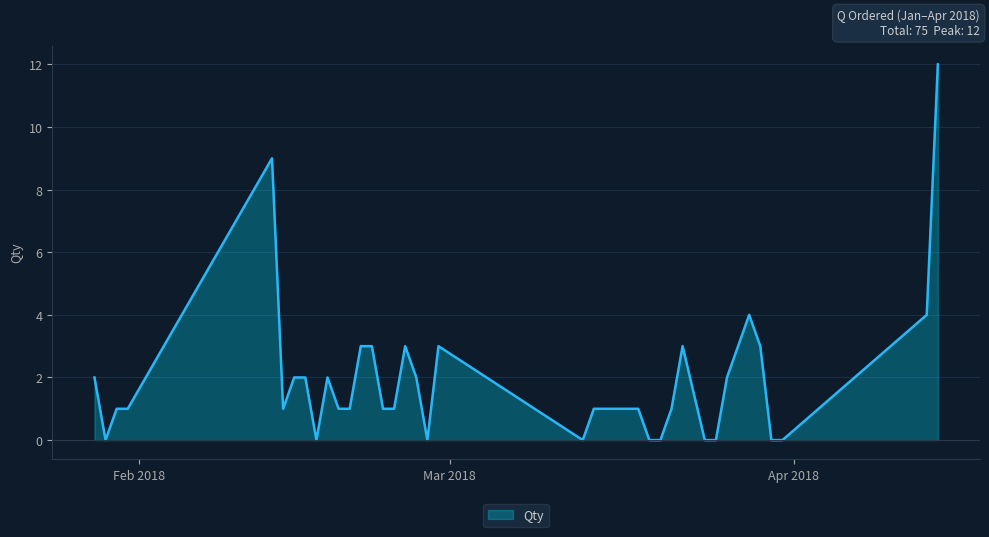

What is the difference between the second highest and minimum values?

9